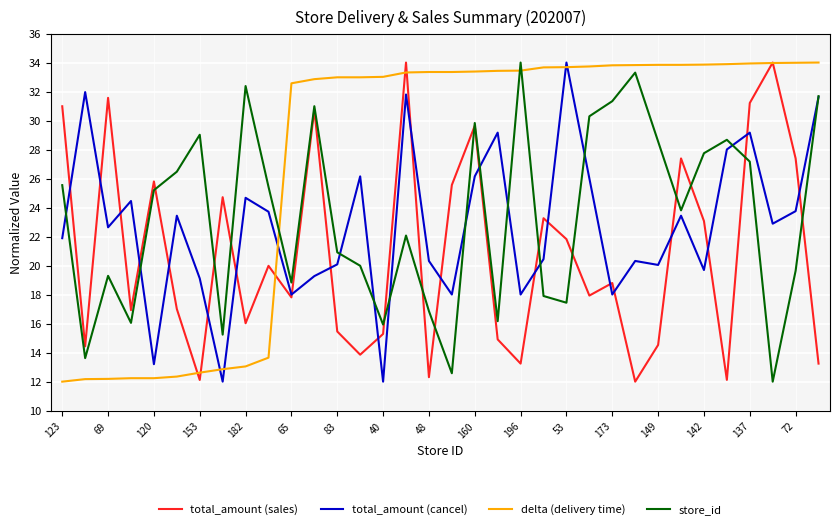

How many lines are shown in the chart?

4